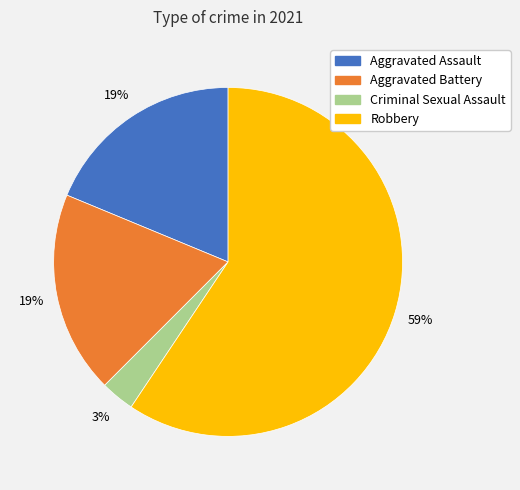

Combined, do Aggravated Assault and Criminal Sexual Assault account for over 50%?

No